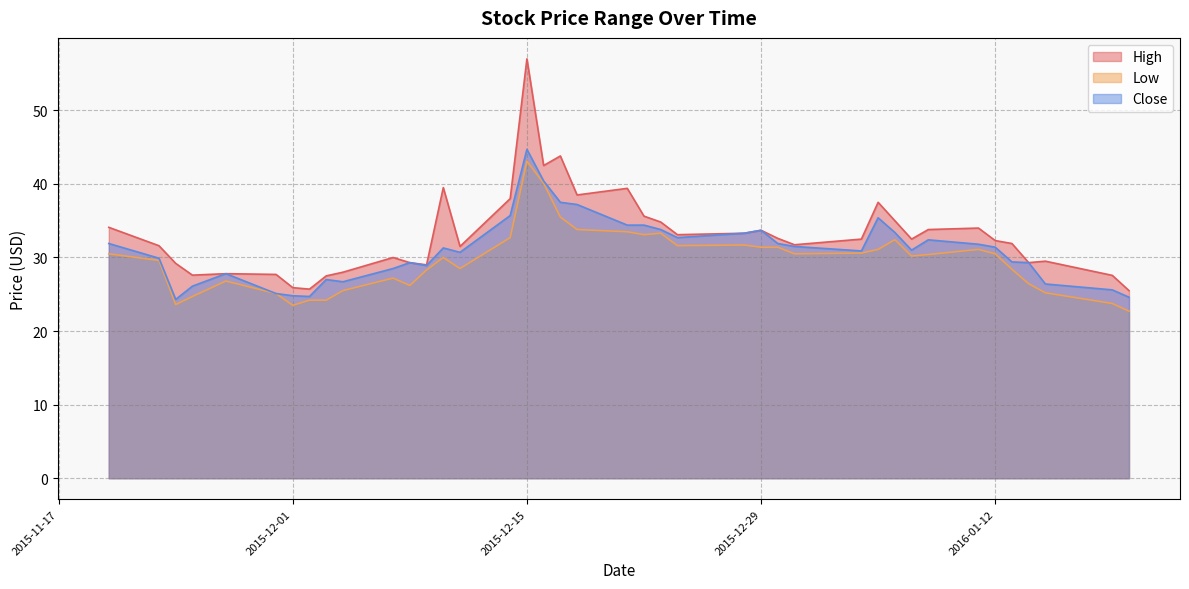

Is the value of High at 2015-12-18 greater than the value of Close at 2015-12-23?

Yes